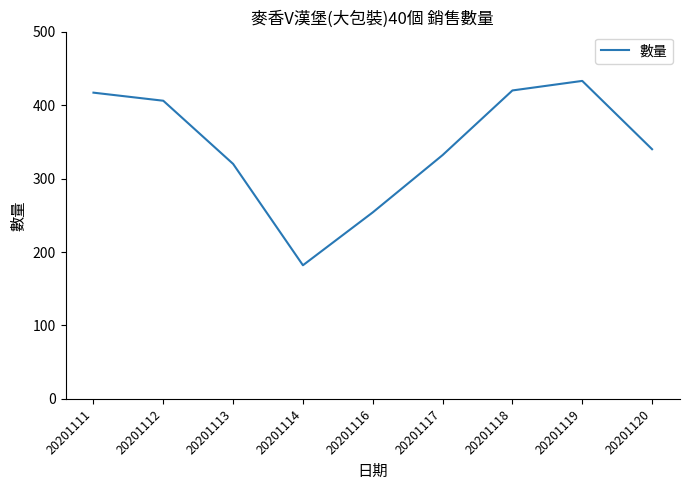

The value at 20201118 is 736. True or false?

False